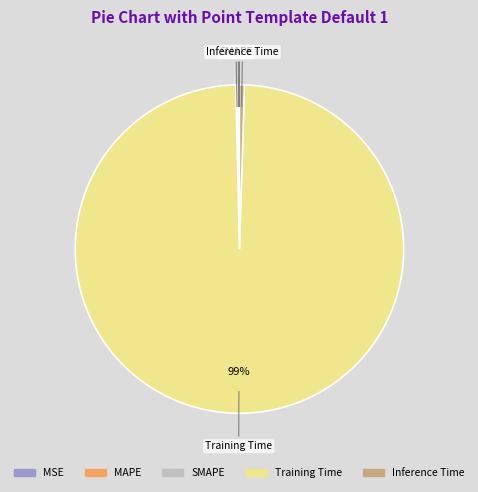

Does any single category account for the majority?

Yes